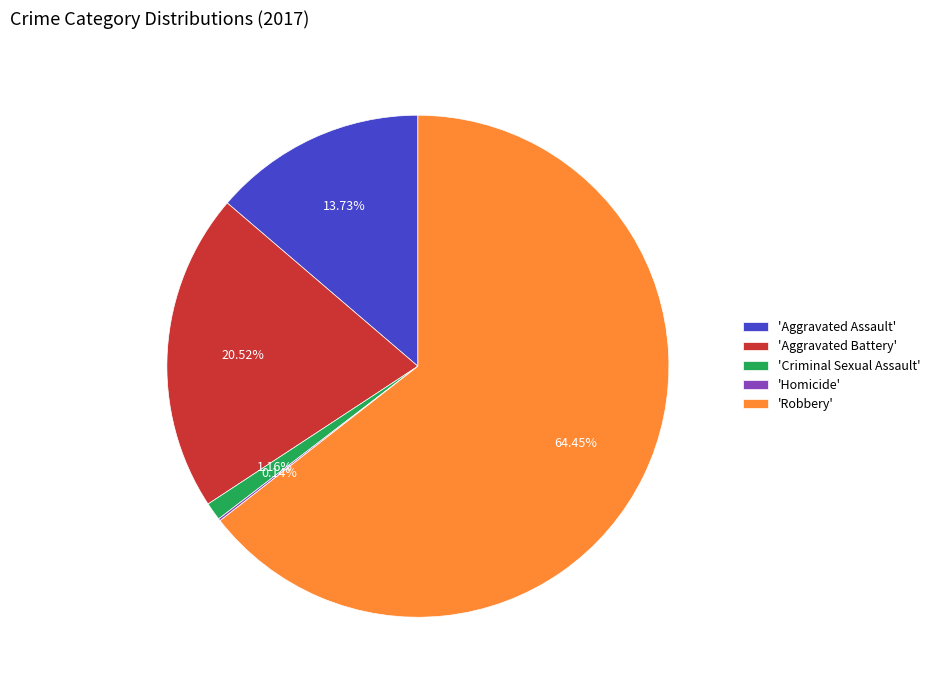

What is the largest slice in the pie chart?

'Robbery'